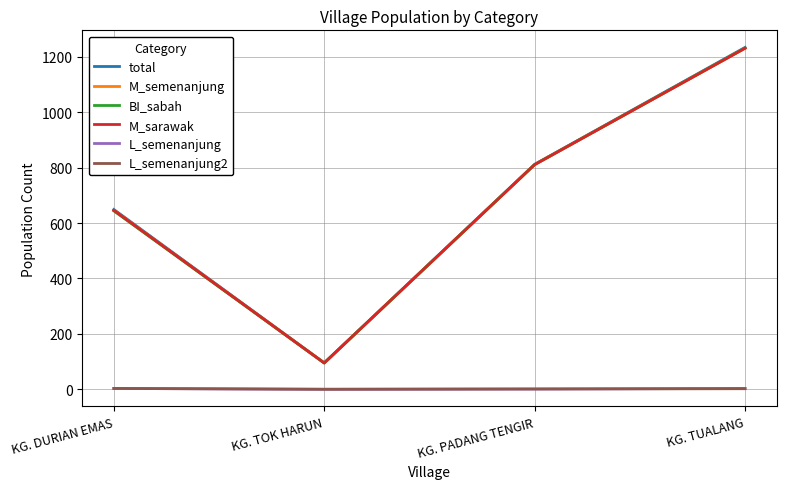

Reading right to left, transcribe all the data shown in this chart.

total: 1234	812	95	649
M_semenanjung: 1231	811	95	646
BI_sabah: 1232	811	95	644
M_sarawak: 1231	811	95	646
L_semenanjung: 3	1	0	3
L_semenanjung2: 2	1	0	3